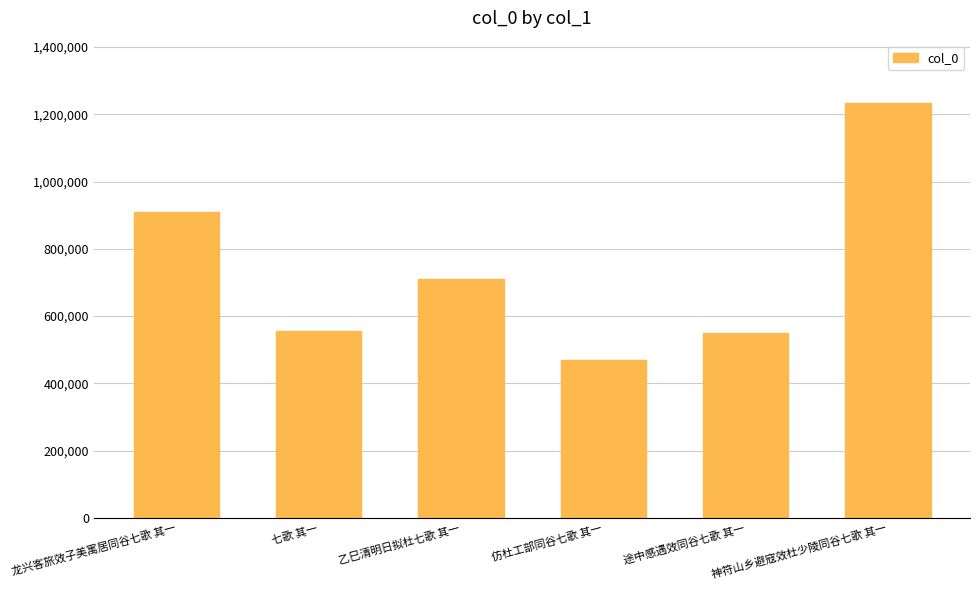

Is it true that the value at 乙巳清明日拟杜七歌 其一 is 711843?

True